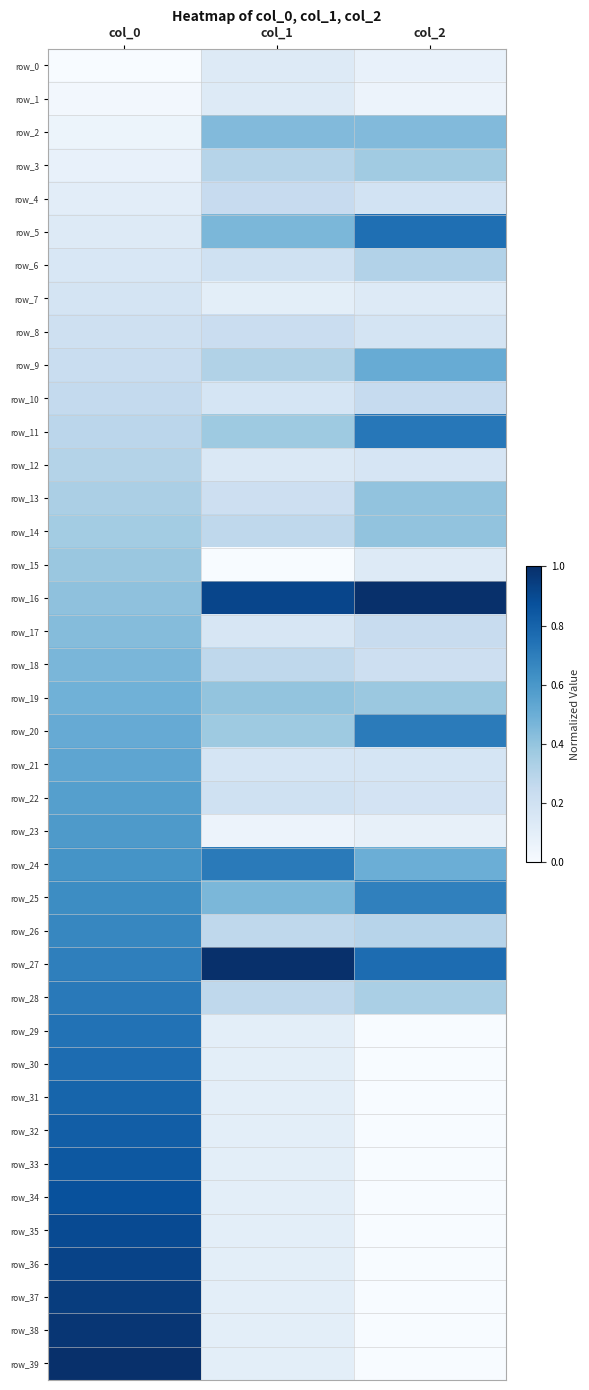

Reading left to right, what are all the values shown in this chart?

row_0: 0.0	0.1	0.1
row_1: 0.0	0.1	0.1
row_2: 0.1	0.4	0.4
row_3: 0.1	0.3	0.4
row_4: 0.1	0.2	0.2
row_5: 0.1	0.5	0.8
row_6: 0.2	0.2	0.3
row_7: 0.2	0.1	0.1
row_8: 0.2	0.2	0.2
row_9: 0.2	0.3	0.5
row_10: 0.3	0.2	0.2
row_11: 0.3	0.4	0.7
row_12: 0.3	0.1	0.2
row_13: 0.3	0.2	0.4
row_14: 0.4	0.3	0.4
row_15: 0.4	0.0	0.1
row_16: 0.4	0.9	1.0
row_17: 0.4	0.2	0.2
row_18: 0.5	0.3	0.2
row_19: 0.5	0.4	0.4
row_20: 0.5	0.4	0.7
row_21: 0.5	0.2	0.2
row_22: 0.6	0.2	0.2
row_23: 0.6	0.1	0.1
row_24: 0.6	0.7	0.5
row_25: 0.6	0.5	0.7
row_26: 0.7	0.3	0.3
row_27: 0.7	1.0	0.8
row_28: 0.7	0.3	0.3
row_29: 0.7	0.1	0.0
row_30: 0.8	0.1	0.0
row_31: 0.8	0.1	0.0
row_32: 0.8	0.1	0.0
row_33: 0.8	0.1	0.0
row_34: 0.9	0.1	0.0
row_35: 0.9	0.1	0.0
row_36: 0.9	0.1	0.0
row_37: 0.9	0.1	0.0
row_38: 1.0	0.1	0.0
row_39: 1.0	0.1	0.0